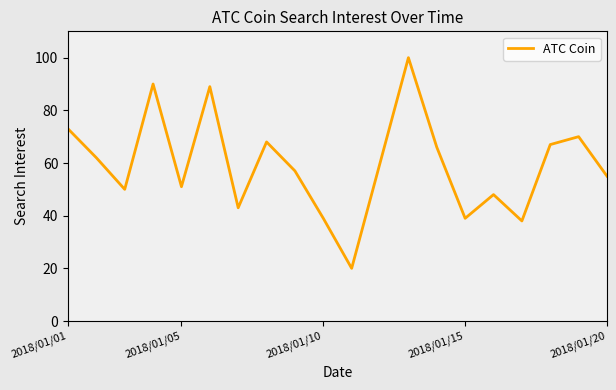

True or false: there are more than 1 points higher than both neighbors.

True